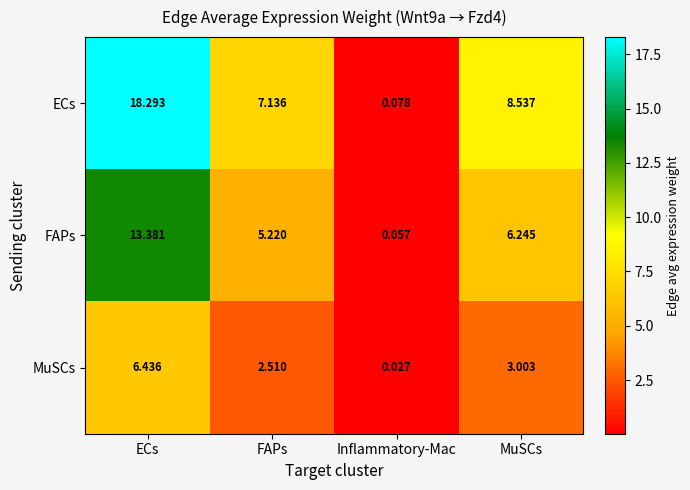

At which label does MuSCs first exceed 3?

ECs